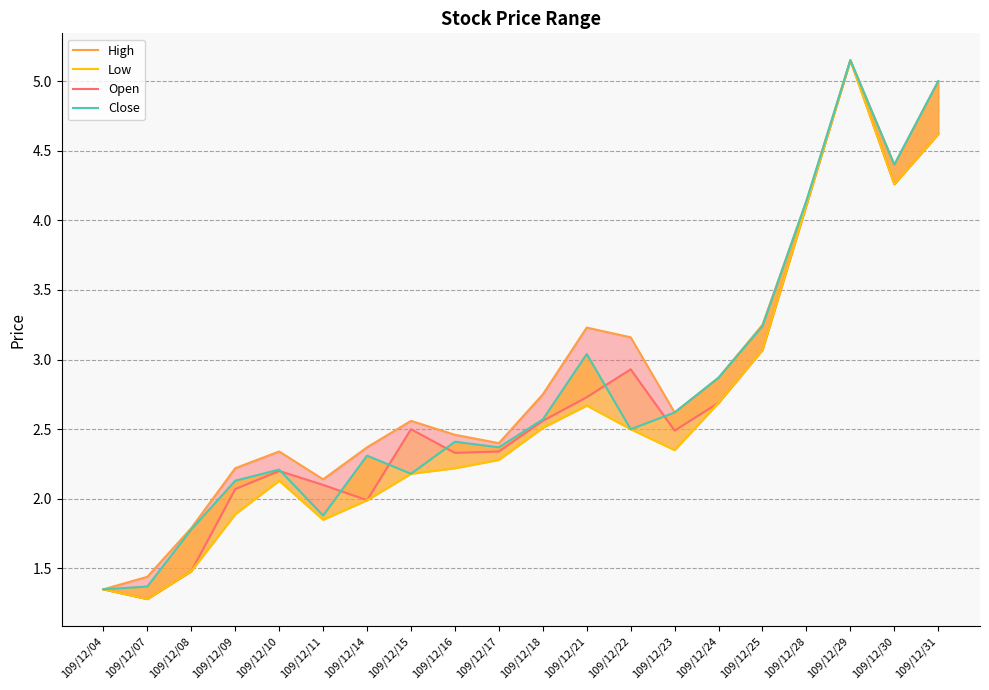

Reading left to right, what are all the values shown in this chart?

Open: 1.4	1.3	1.5	2.1	2.2	2.1	2.0	2.5	2.3	2.3	2.6	2.7	2.9	2.5	2.7	3.1	4.1	5.2	4.3	4.6
High: 1.4	1.4	1.8	2.2	2.3	2.1	2.4	2.6	2.5	2.4	2.8	3.2	3.2	2.6	2.9	3.2	4.1	5.2	4.4	5.0
Low: 1.4	1.3	1.5	1.9	2.1	1.9	2.0	2.2	2.2	2.3	2.5	2.7	2.5	2.4	2.7	3.1	4.1	5.2	4.3	4.6
Close: 1.4	1.4	1.8	2.1	2.2	1.9	2.3	2.2	2.4	2.4	2.6	3.0	2.5	2.6	2.9	3.2	4.1	5.2	4.4	5.0